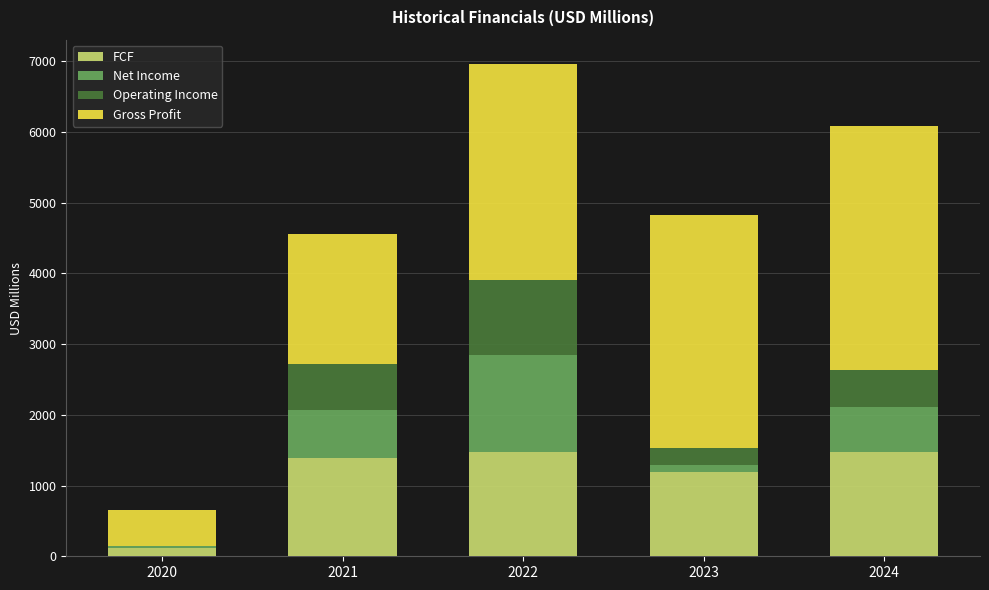

What is the approximate value of FCF at 2021?

1391.2